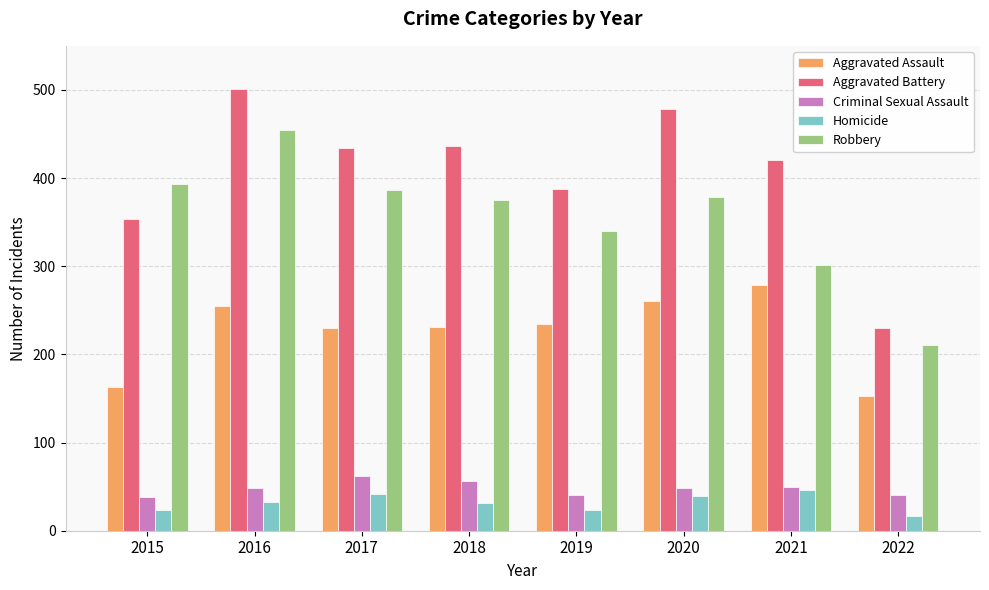

The Homicide series shows 31 at 2018. True or false?

True